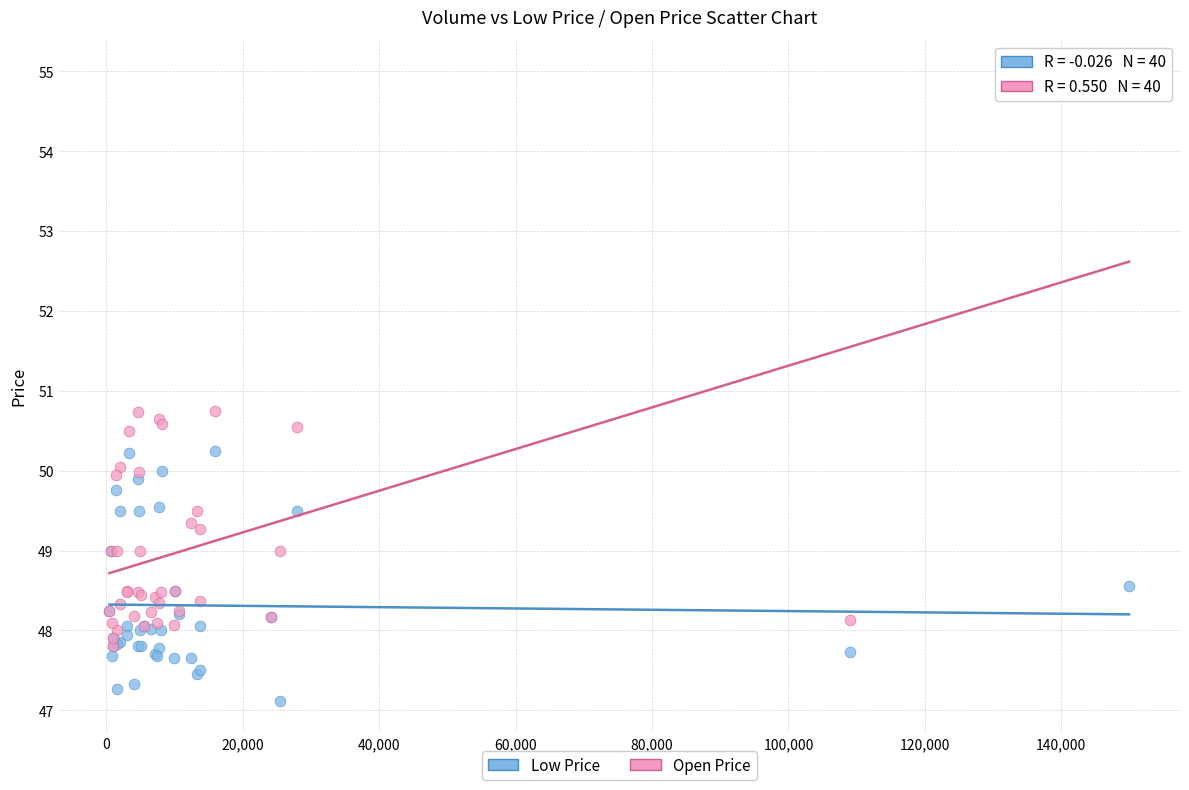

Which series contains the lowest Y value?

Low Price